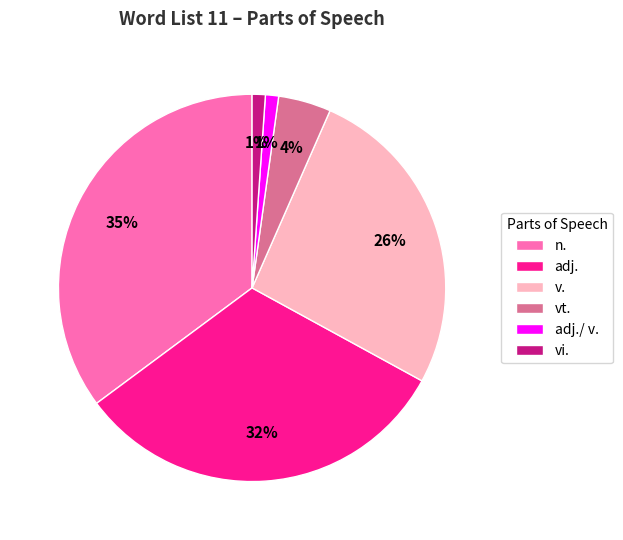

To the nearest percent, what is the difference between the adj. and n. slice percentages?

3%